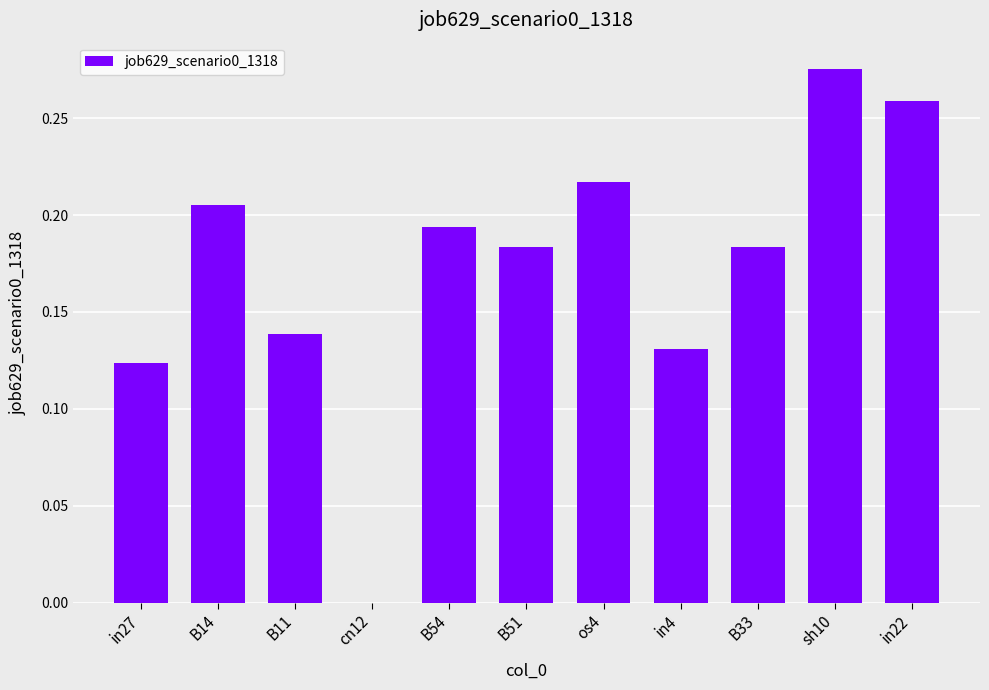

Which has a higher value, in22 or in4?

in22